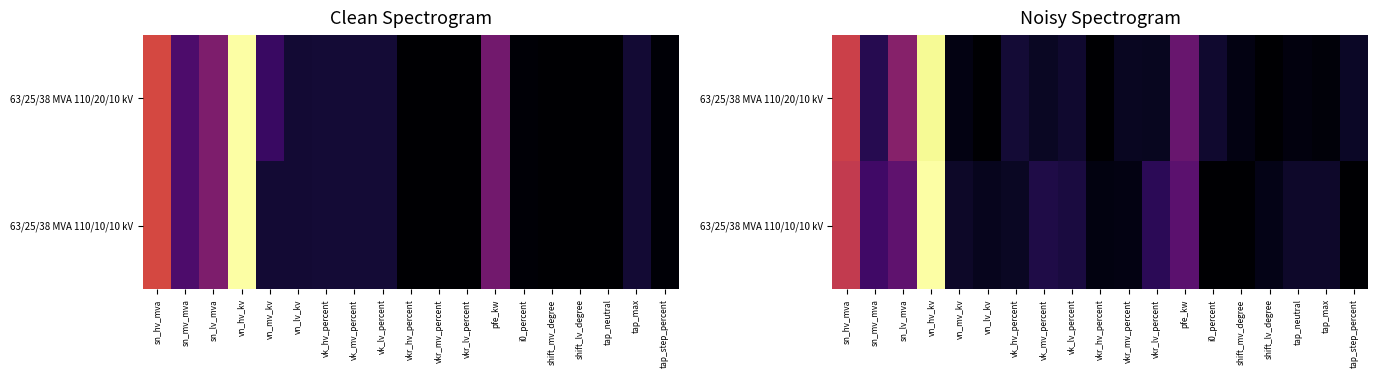

At how many categories does at least one series exceed 75?

1